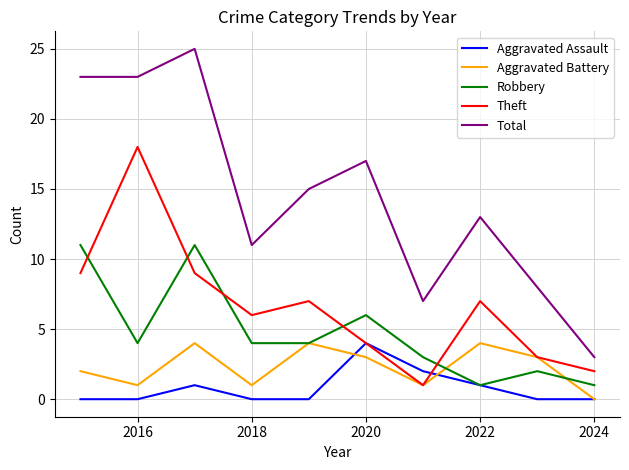

Which series has the widest spread of values?

Total